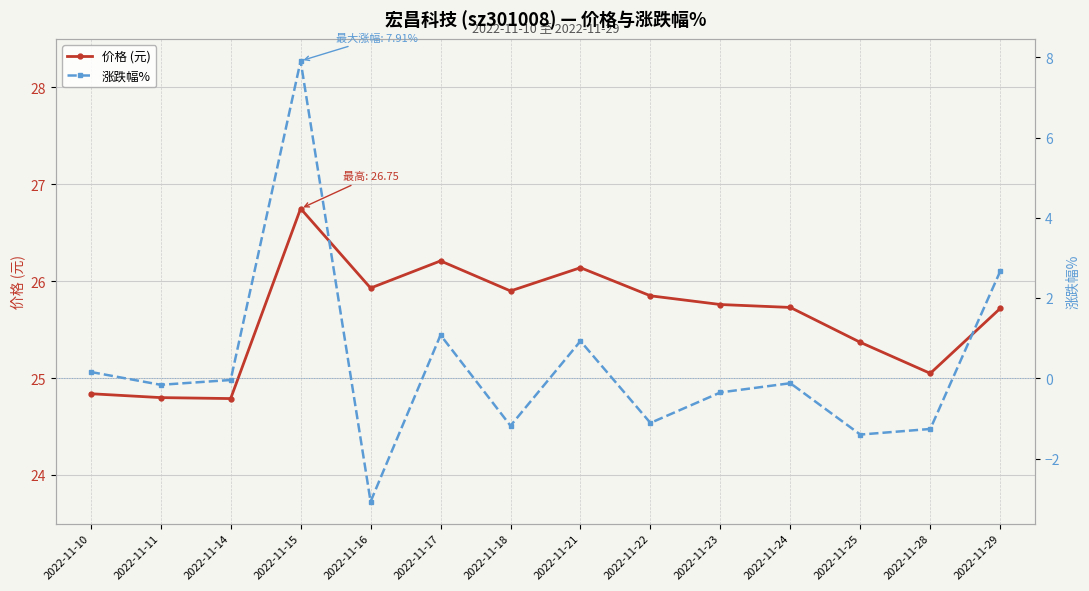

Is it true that 价格 (元) equals 9.4 at 2022-11-17?

False